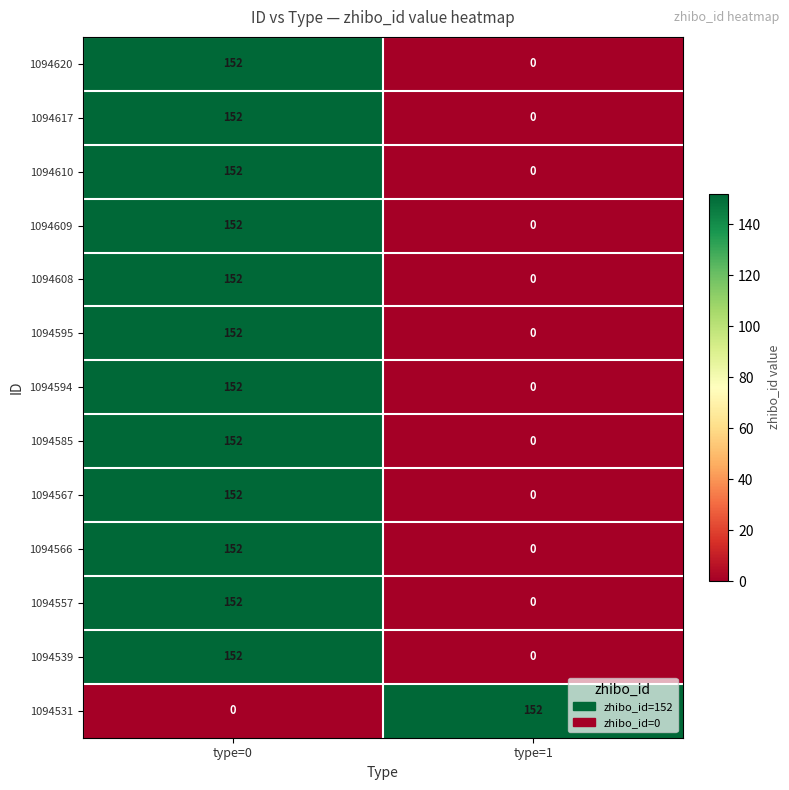

What is the maximum value shown in the chart?

152